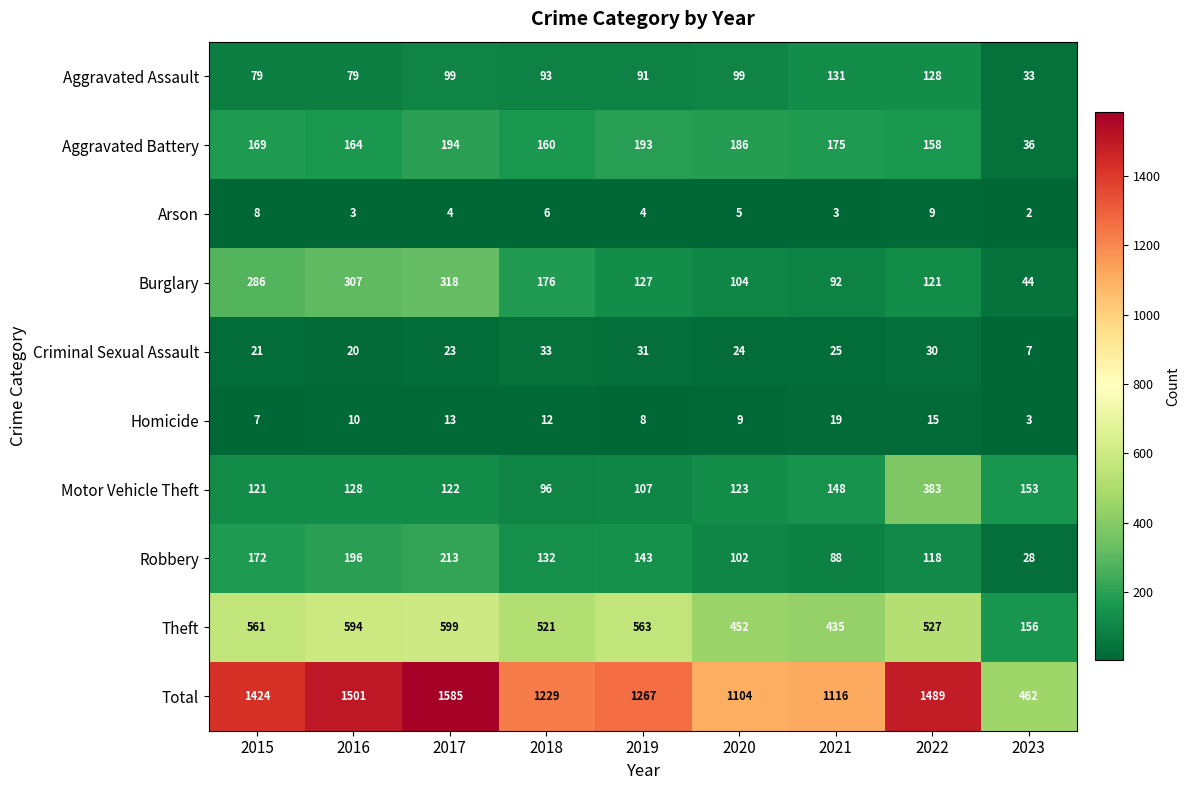

Rank the series by their maximum value, from highest to lowest.

Total, Theft, Motor Vehicle Theft, Burglary, Robbery, Aggravated Battery, Aggravated Assault, Criminal Sexual Assault, Homicide, Arson